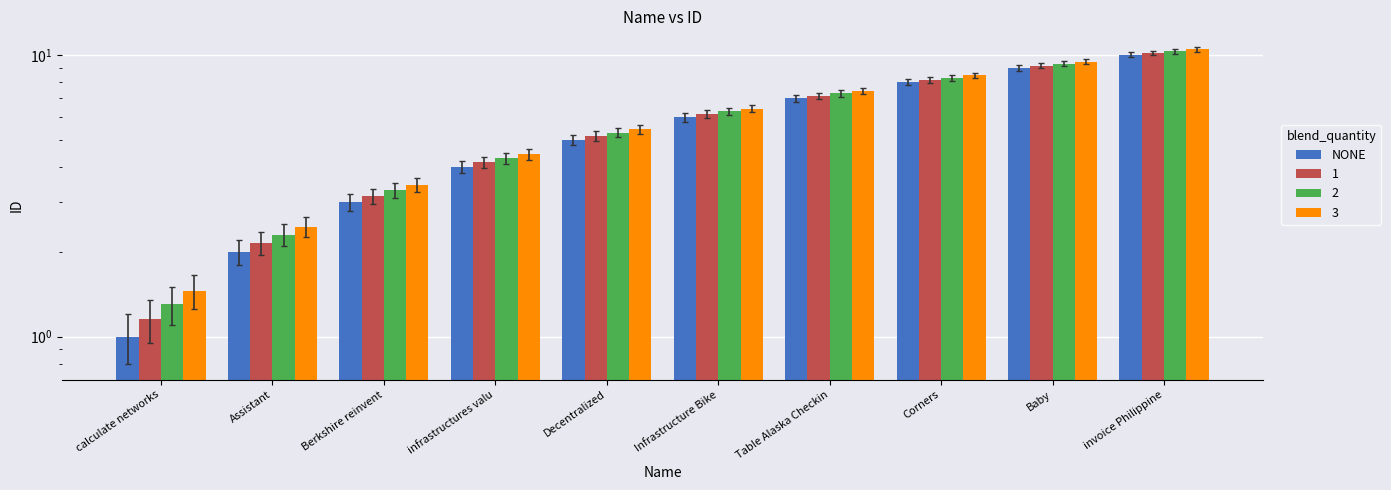

Which has a higher value, infrastructures valu or Table Alaska Checkin?

Table Alaska Checkin